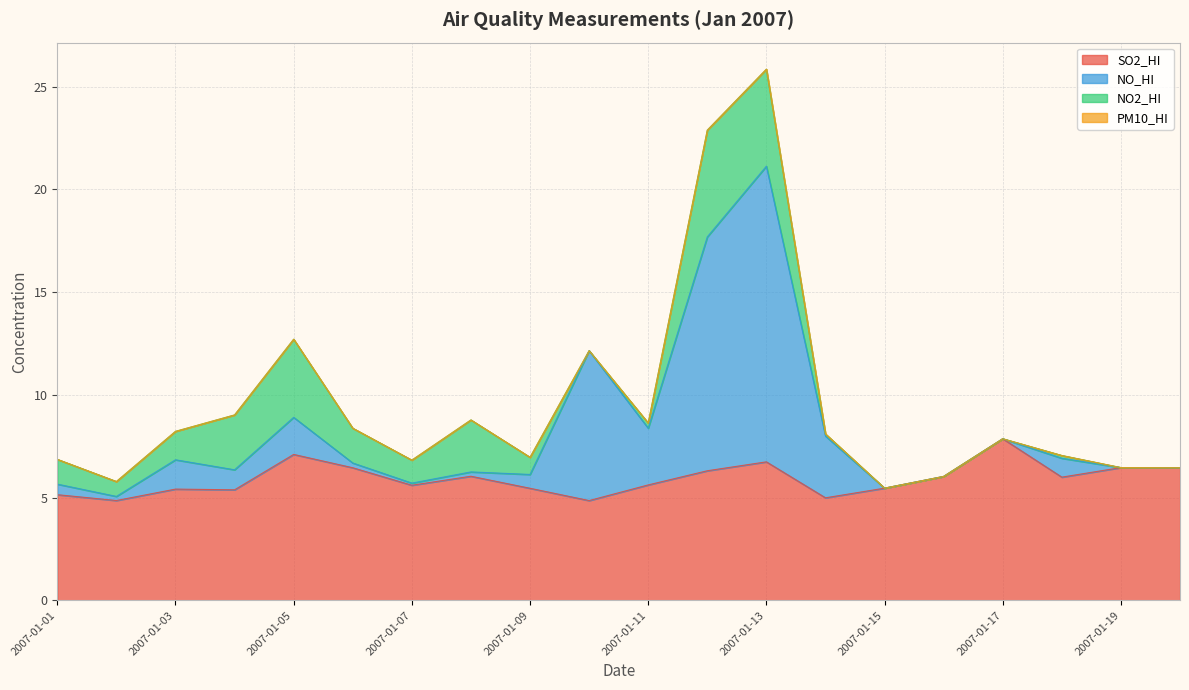

What is the minimum value for SO2_HI?

4.9